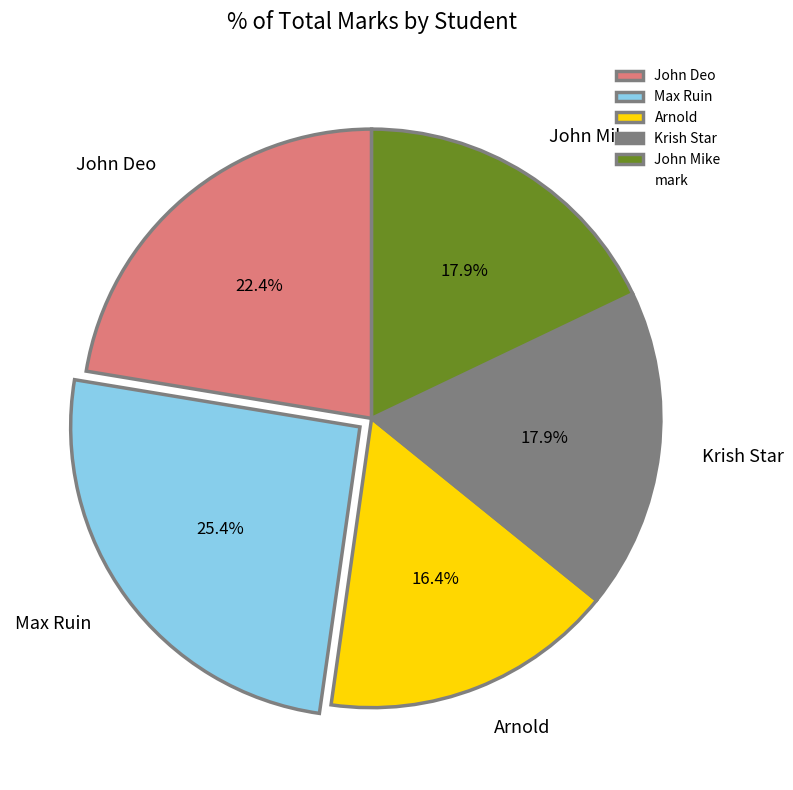

Is there any slice that represents more than half of the pie?

No